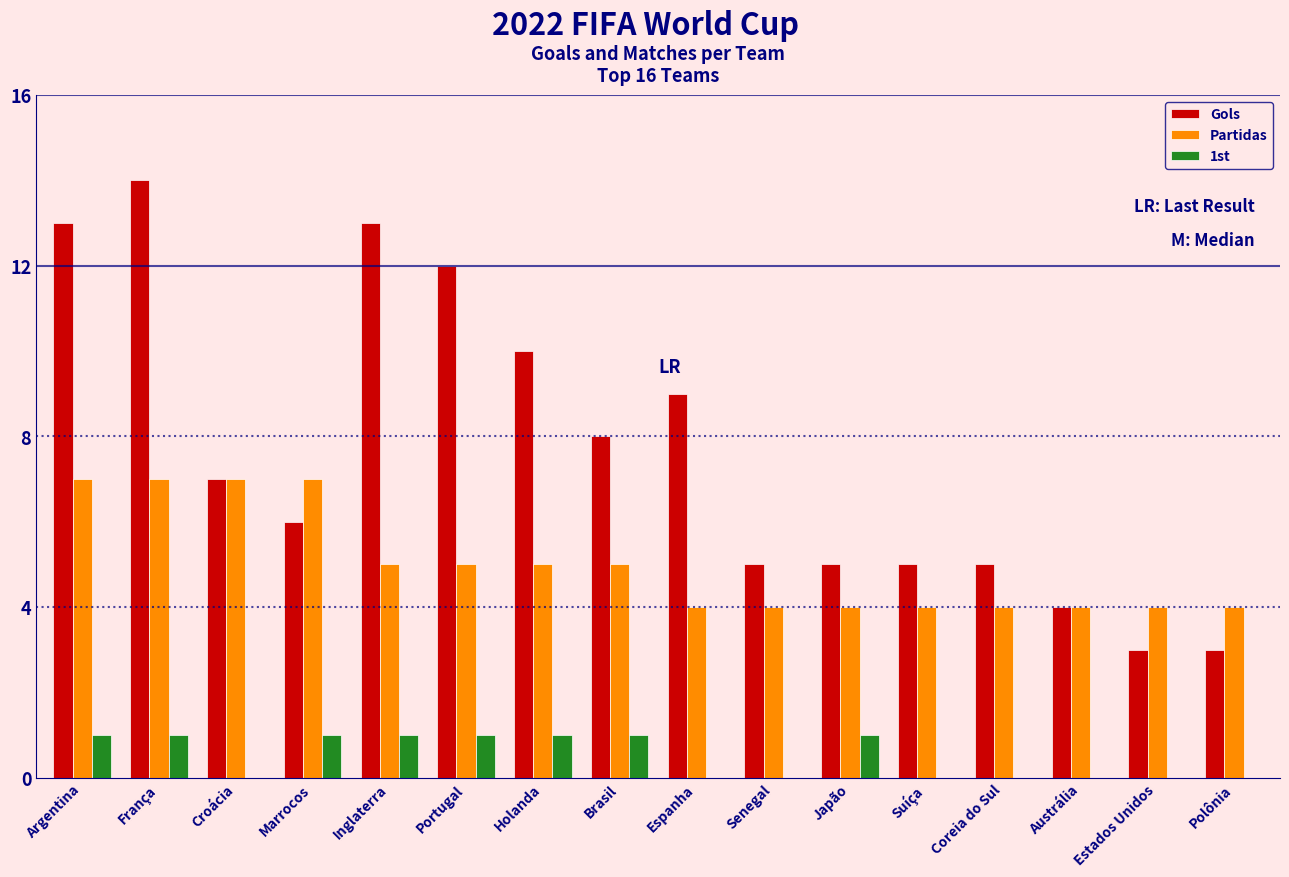

How many Partidas values are between 4 and 7?

16